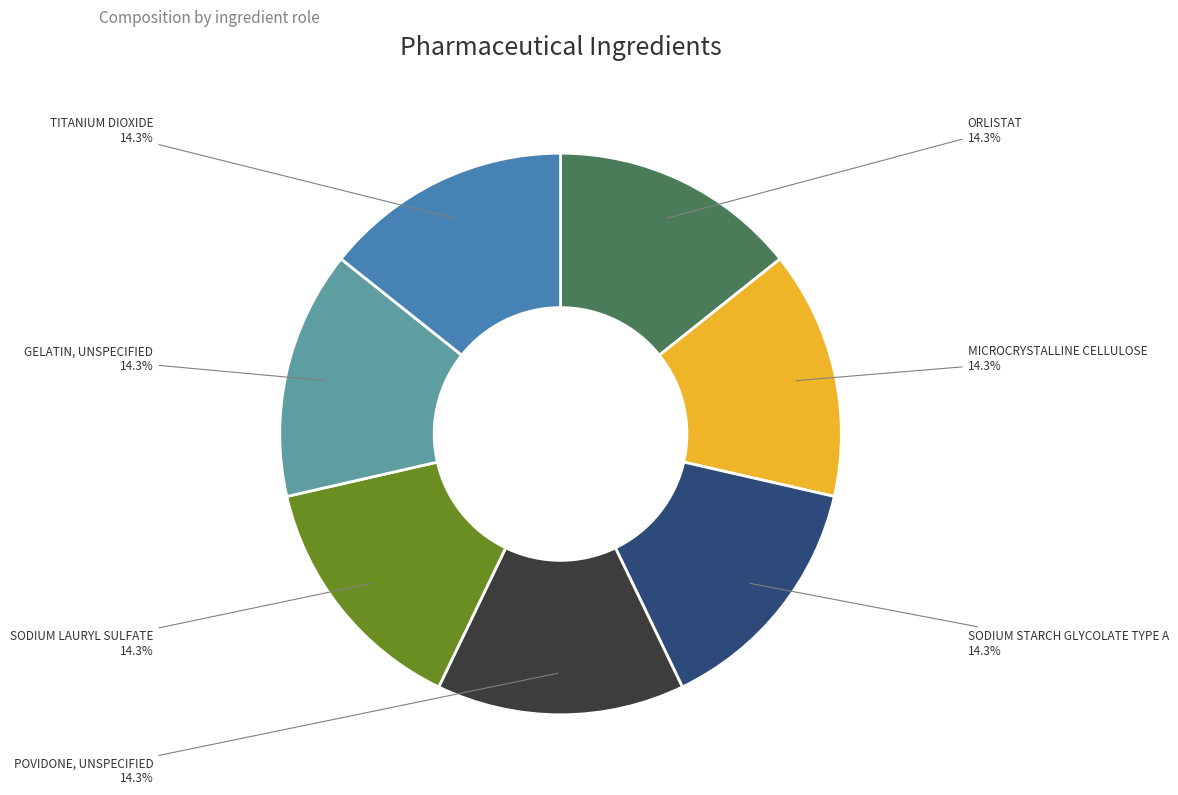

Is there a majority slice in this chart?

No